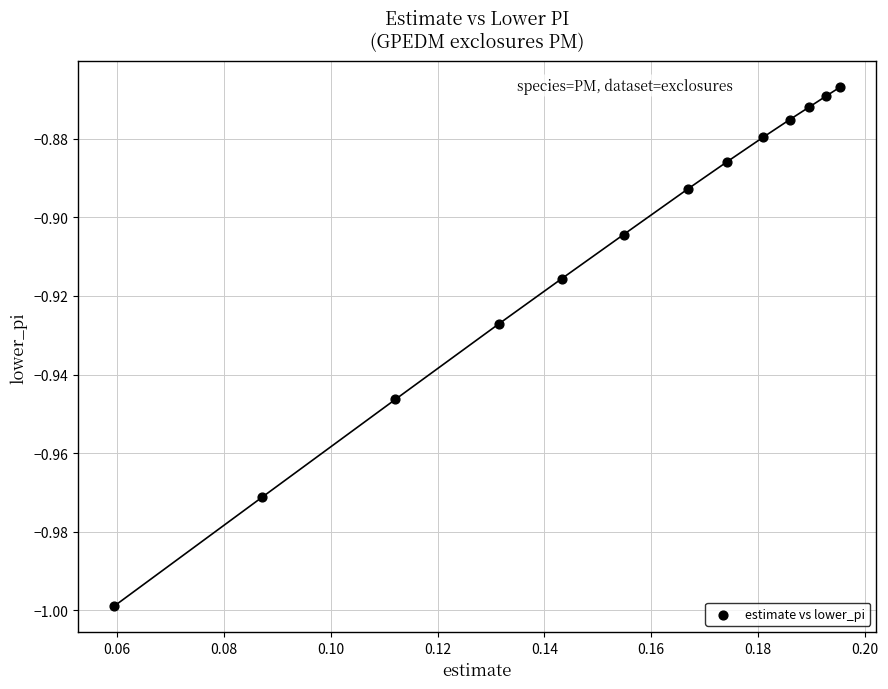

Count the number of points in this scatter plot.

13